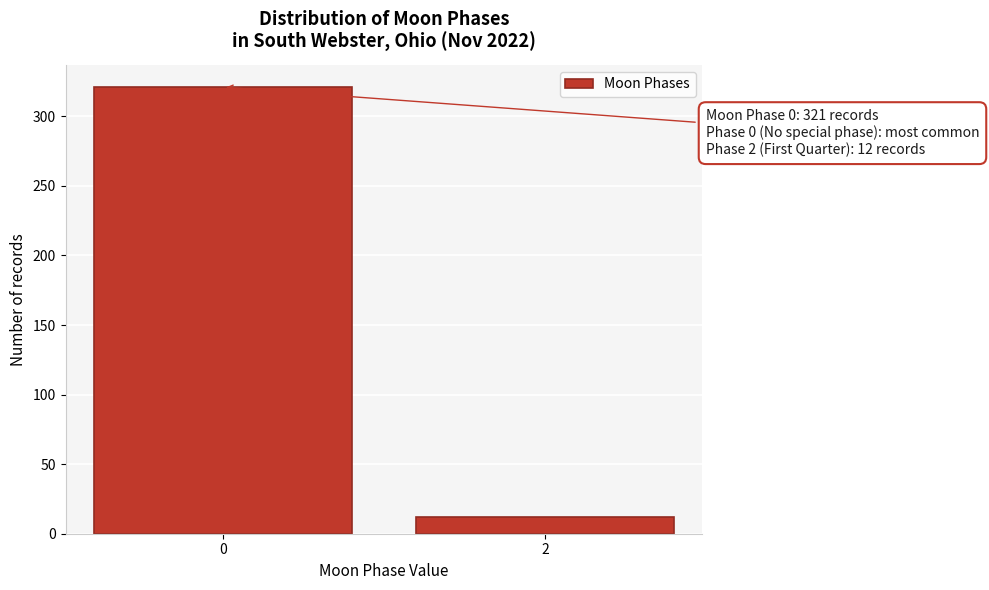

Reading left to right, transcribe all the data shown in this chart.

0=321	2=12